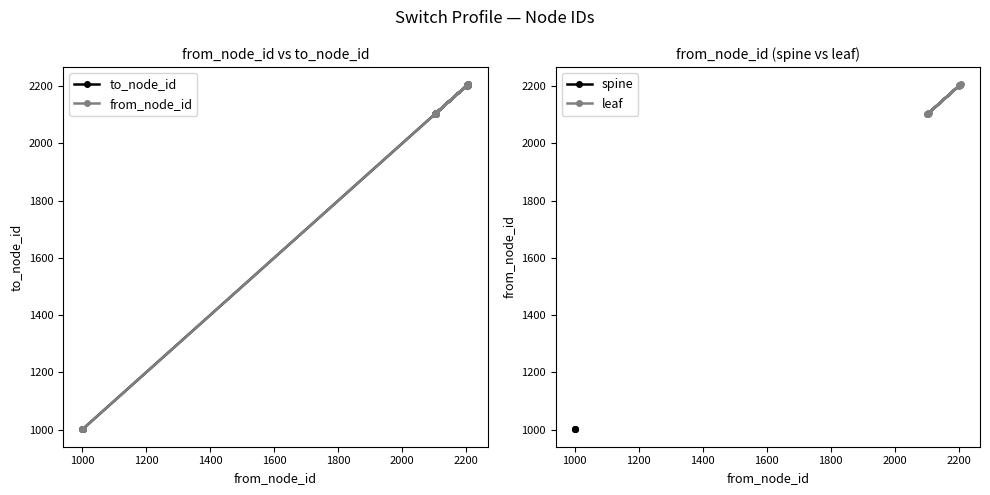

What is the minimum value for spine?

1001